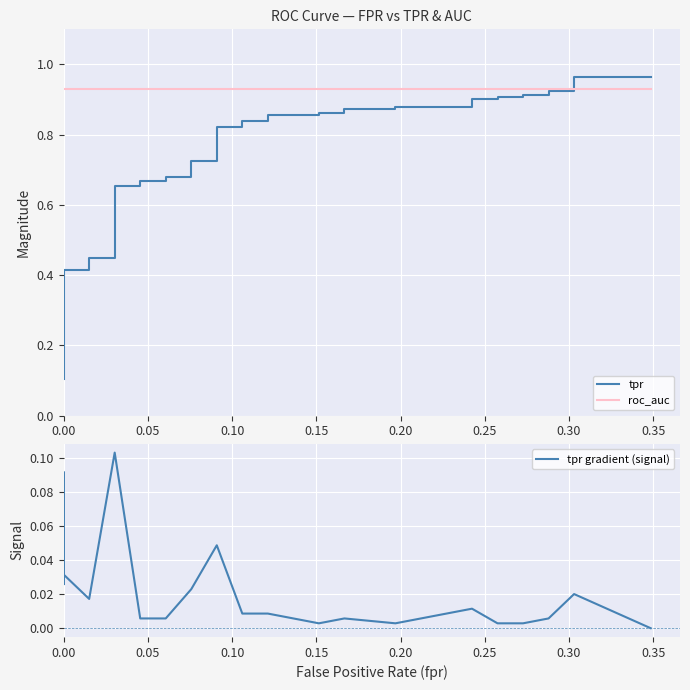

What is the average value of the tpr series?

0.7